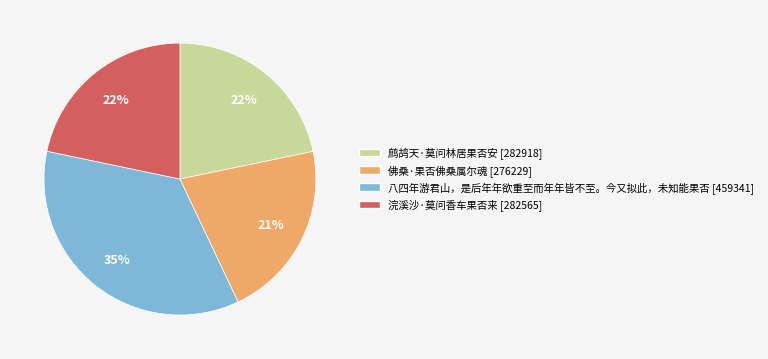

To the nearest percent, what percentage of the pie is 浣溪沙·莫问香车果否来?

22%